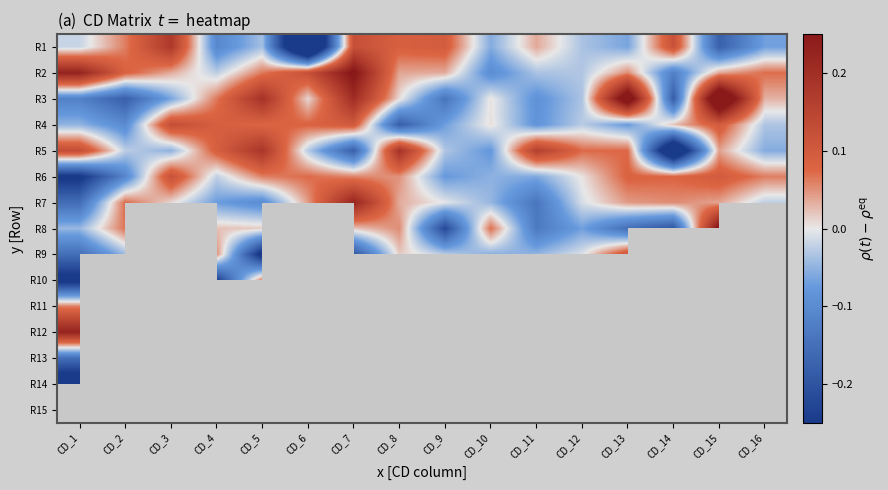

Where is R3 nearest to the value 0?

CD_10